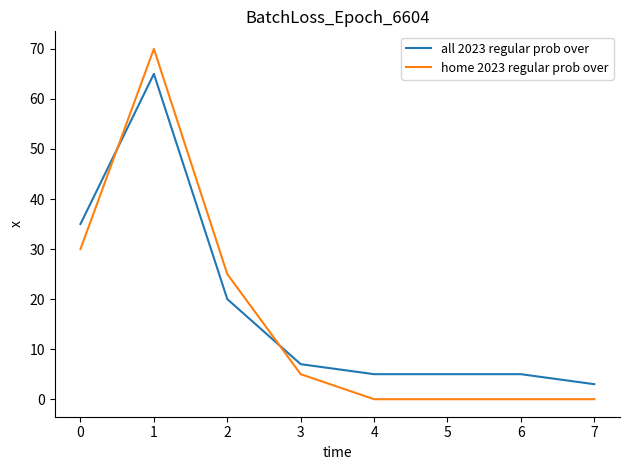

List the series in order of their overall mean, highest first.

all 2023 regular prob over, home 2023 regular prob over